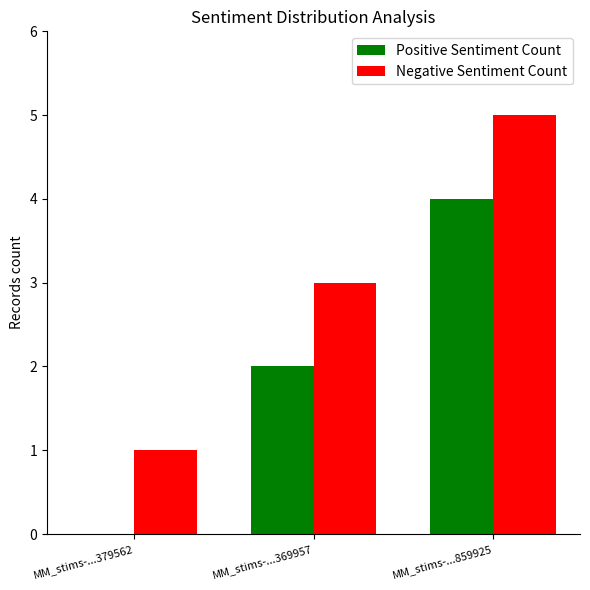

Which category has the highest value across all series?

MM_stims-...859925